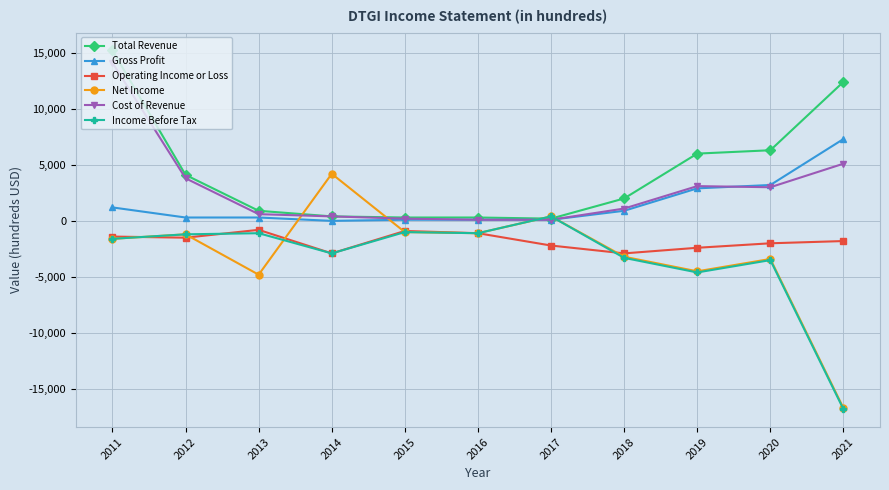

True or false: Operating Income or Loss and Cost of Revenue intersect in this chart.

False